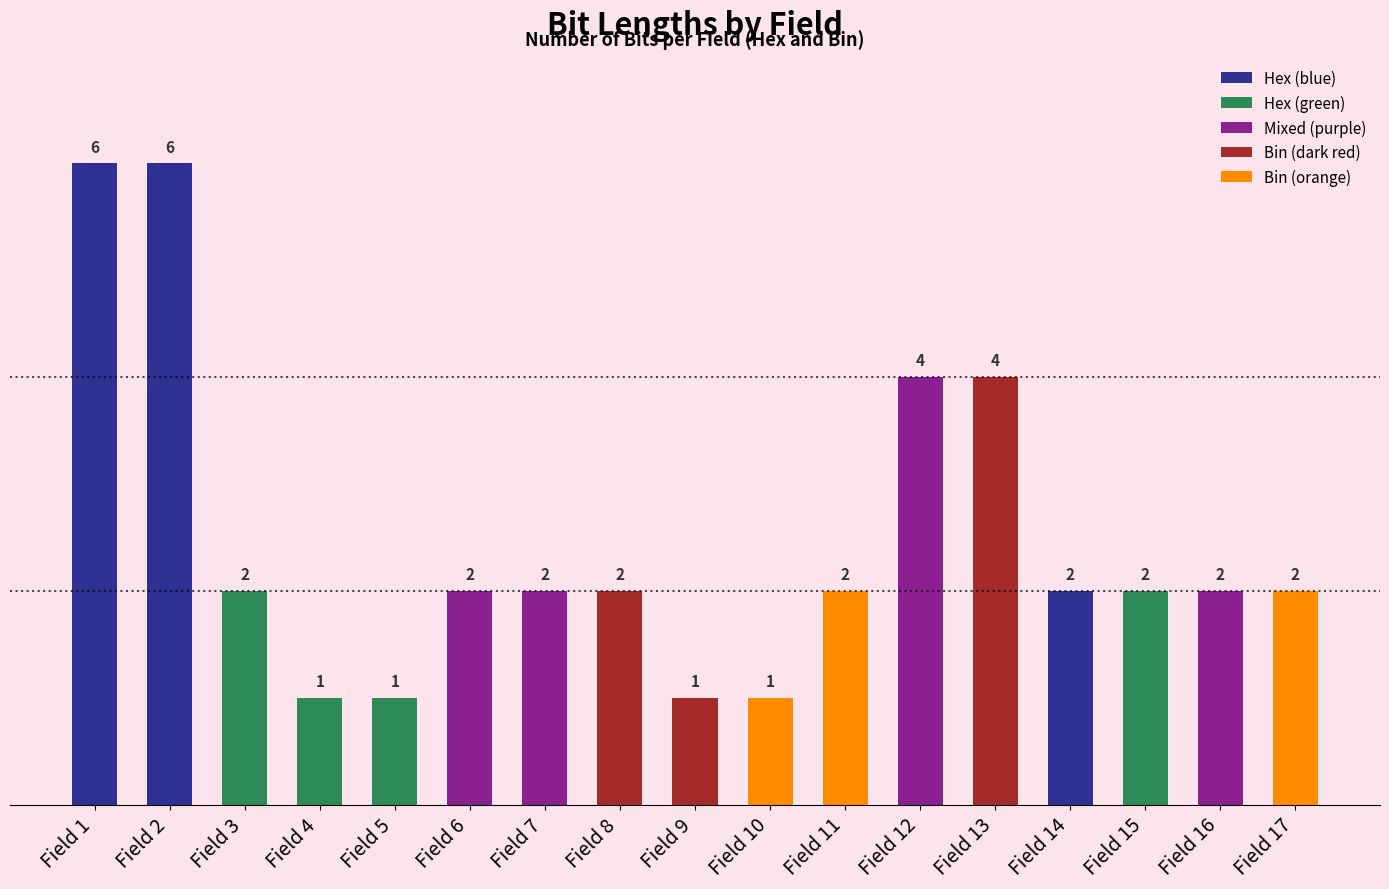

What is the value of the 11th bar from the left?

2